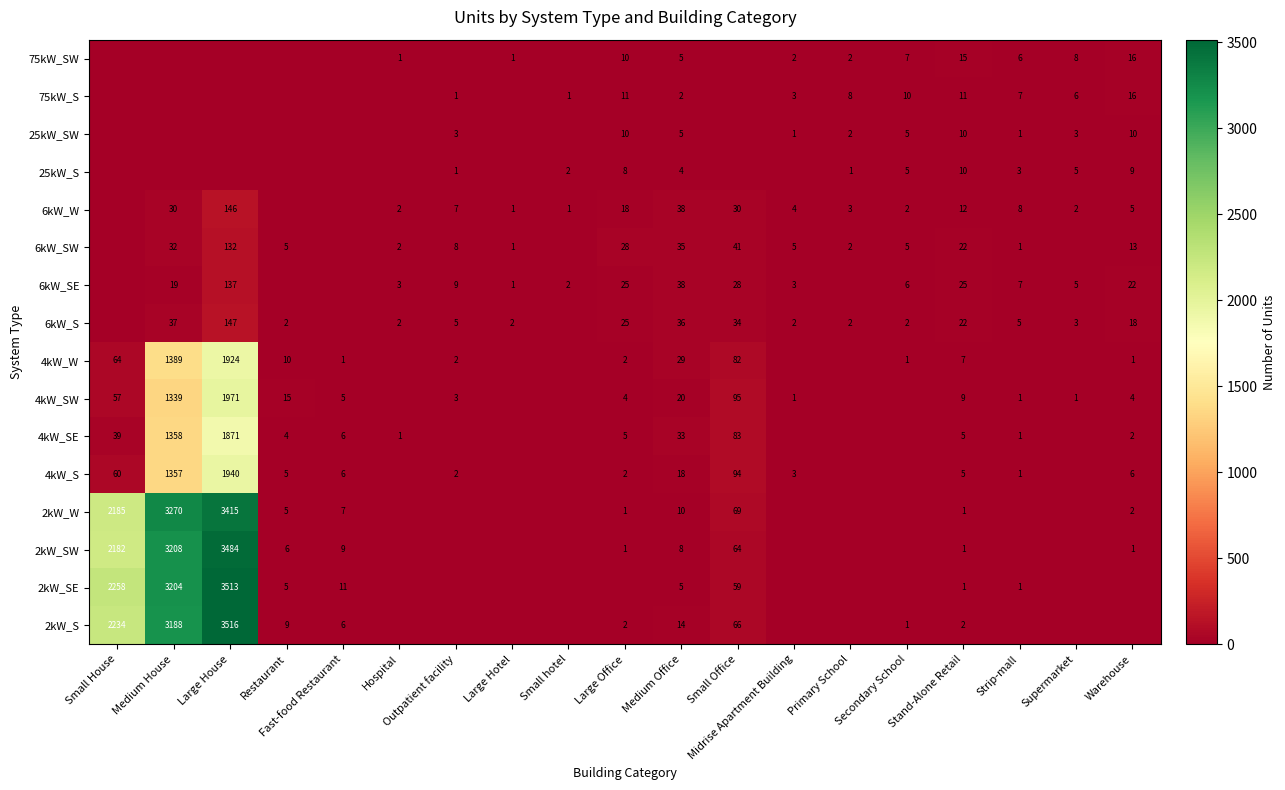

True or false: 6kW_SE has a value of 9 at Outpatient facility.

True